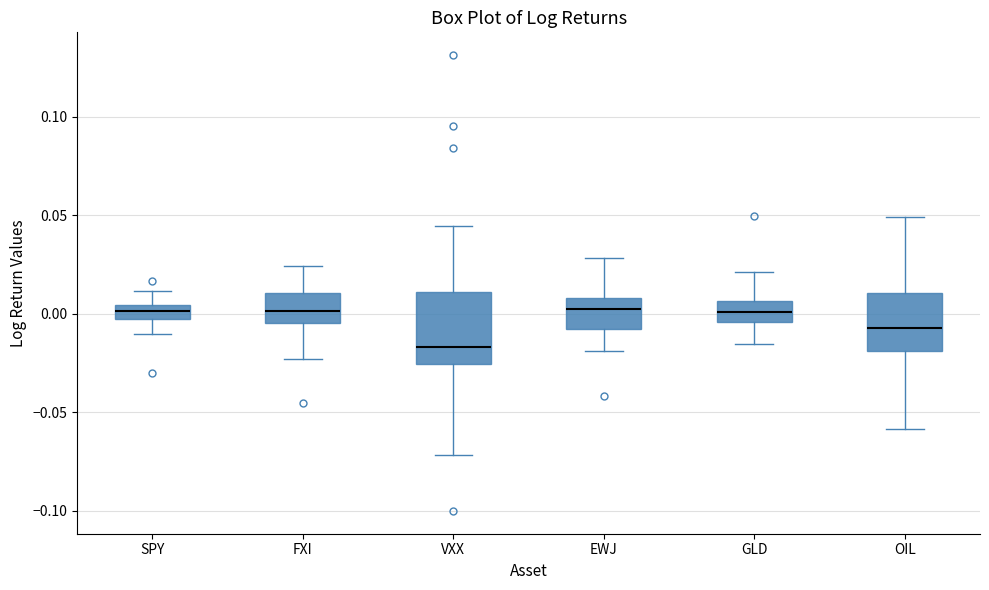

Where is the lower edge of the box for VXX on the y-axis? The values are not printed on the chart, so give them approximately, as read against the axis.

-0.025